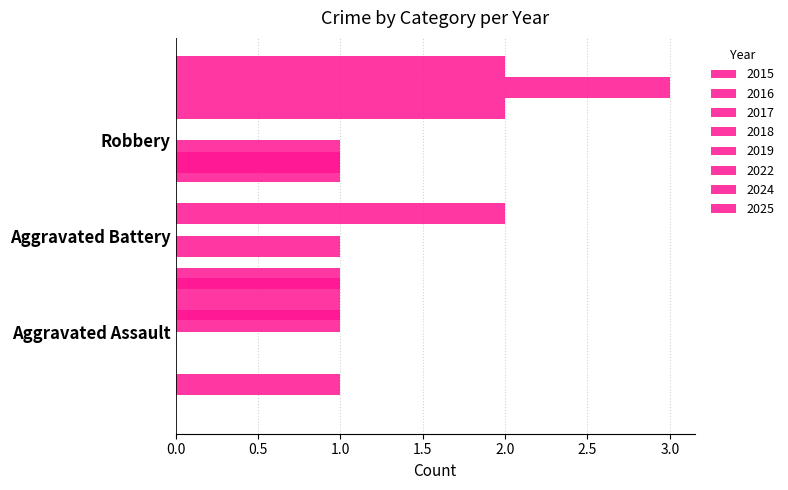

Reading left to right, transcribe all the data shown in this chart.

Aggravated Assault: 0	1	0	0	1	0	1	0
Aggravated Battery: 1	1	0	1	0	0	0	1
Robbery: 2	0	1	1	0	2	3	2